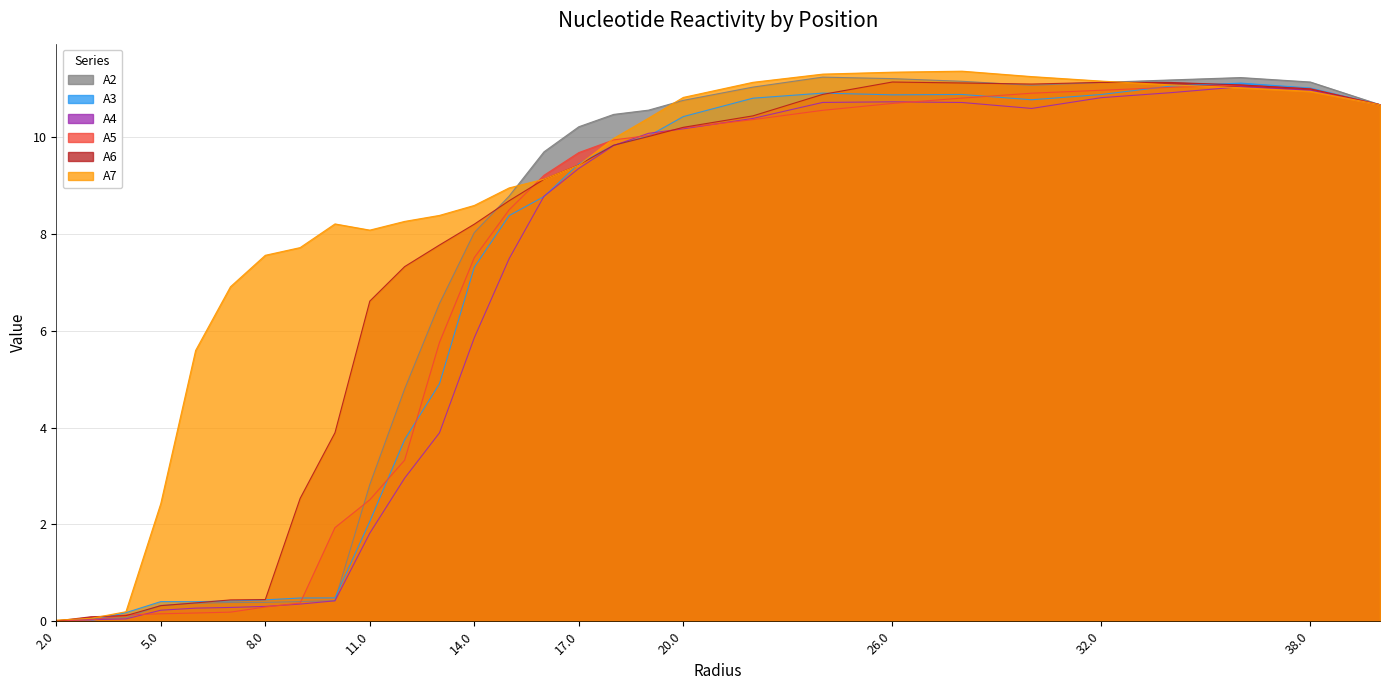

Reading left to right, list all the values displayed in this chart.

A2: 0.0	0.1	0.1	0.3	0.4	0.4	0.4	0.4	0.4	2.8	4.8	6.6	8.0	8.8	9.7	10.2	10.5	10.6	10.8	11.0	11.2	11.2	11.2	11.1	11.1	11.2	11.2	11.1	10.7
A3: 0.0	0.0	0.2	0.4	0.4	0.4	0.4	0.5	0.5	2.1	3.8	4.9	7.3	8.4	8.8	9.5	9.8	10.0	10.4	10.8	10.9	10.9	10.9	10.8	10.9	11.1	11.1	11.0	10.7
A4: 0.0	0.0	0.0	0.2	0.3	0.3	0.3	0.4	0.4	1.8	3.0	3.9	5.9	7.5	8.8	9.4	9.8	10.1	10.2	10.4	10.7	10.7	10.7	10.6	10.8	10.9	11.0	11.0	10.7
A5: 0.0	0.0	0.1	0.2	0.2	0.2	0.3	0.4	1.9	2.5	3.3	5.8	7.5	8.5	9.2	9.7	9.9	10.0	10.2	10.4	10.6	10.7	10.8	10.9	11.0	11.0	11.1	11.0	10.7
A6: 0.0	0.1	0.1	0.3	0.4	0.4	0.4	2.5	3.9	6.6	7.3	7.8	8.2	8.7	9.1	9.4	9.8	10.0	10.2	10.4	10.9	11.1	11.1	11.1	11.1	11.1	11.1	11.0	10.7
A7: 0.0	0.1	0.2	2.4	5.6	6.9	7.6	7.7	8.2	8.1	8.3	8.4	8.6	9.0	9.1	9.4	10.0	10.4	10.8	11.1	11.3	11.3	11.4	11.3	11.2	11.1	11.0	10.9	10.7